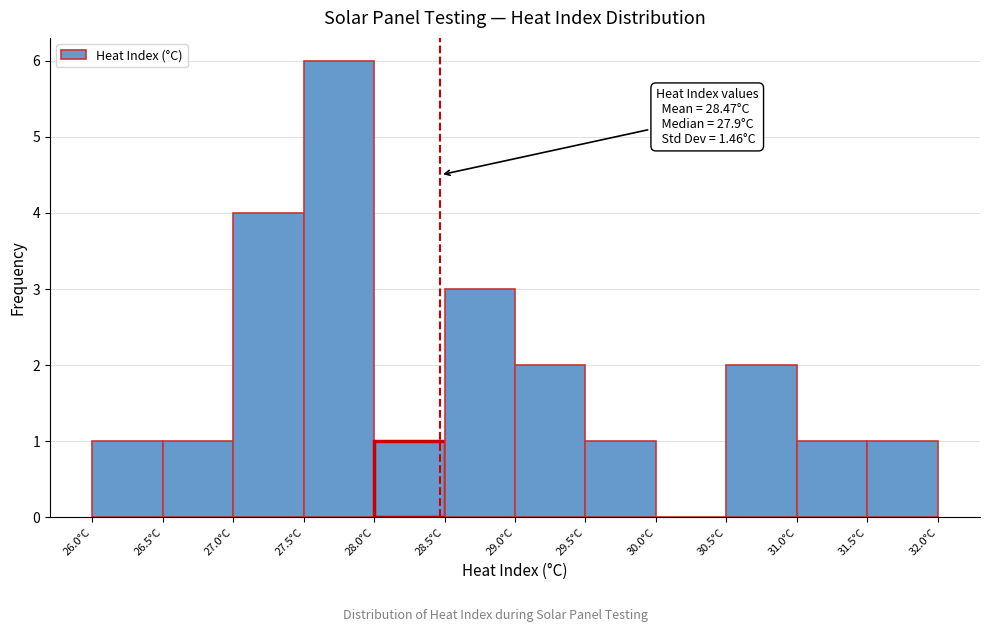

Which range on the x-axis has the tallest bar?

27.5 to 28.0